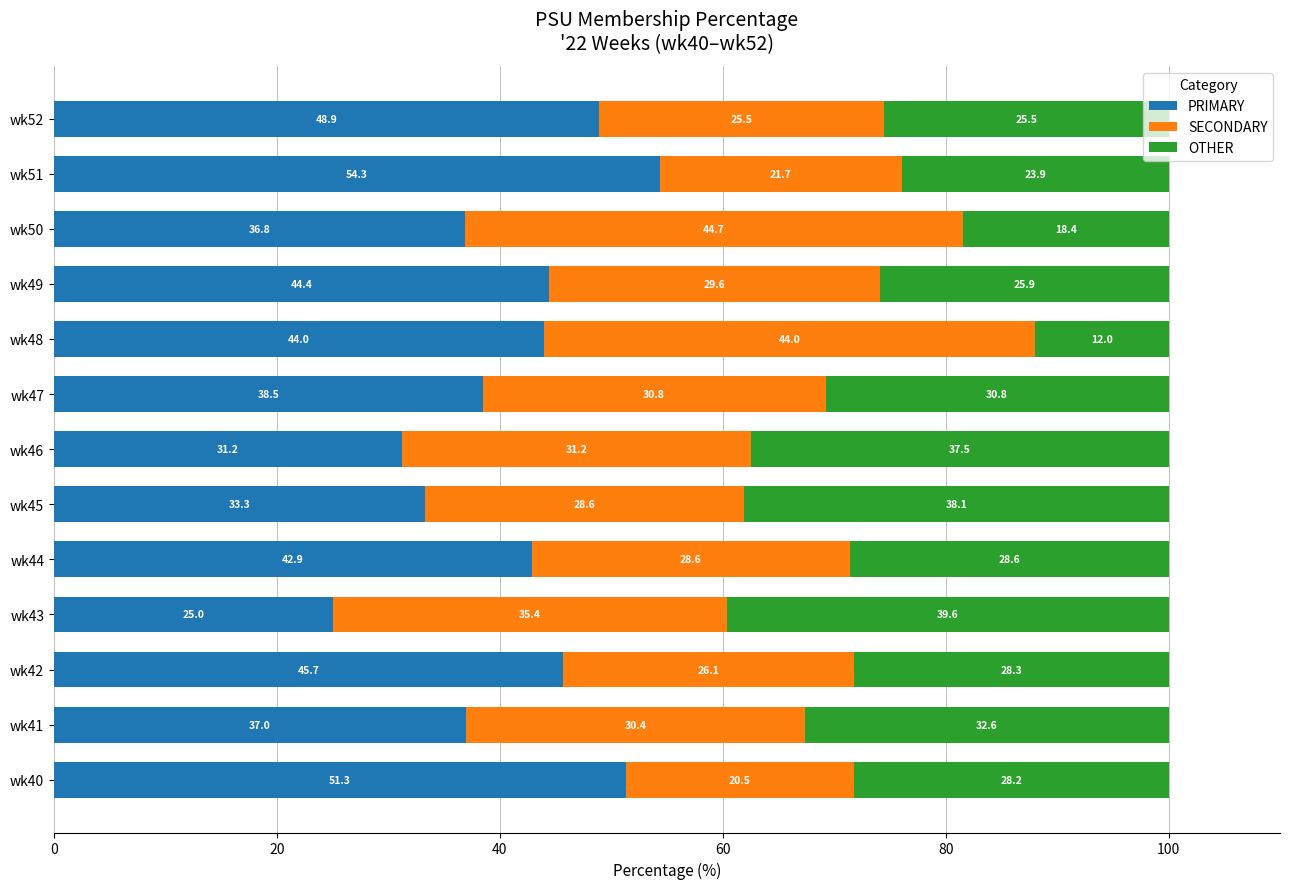

What is the total value across all series at wk40?

100.0